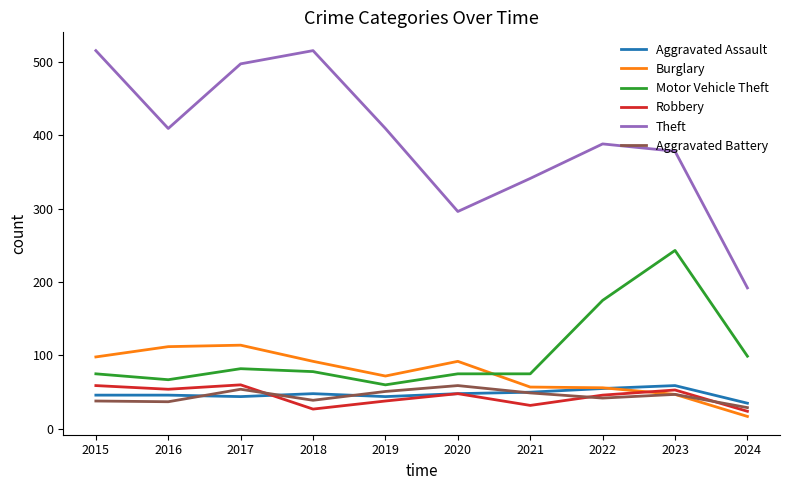

Which series changed the most between 2016 and 2020?

Theft